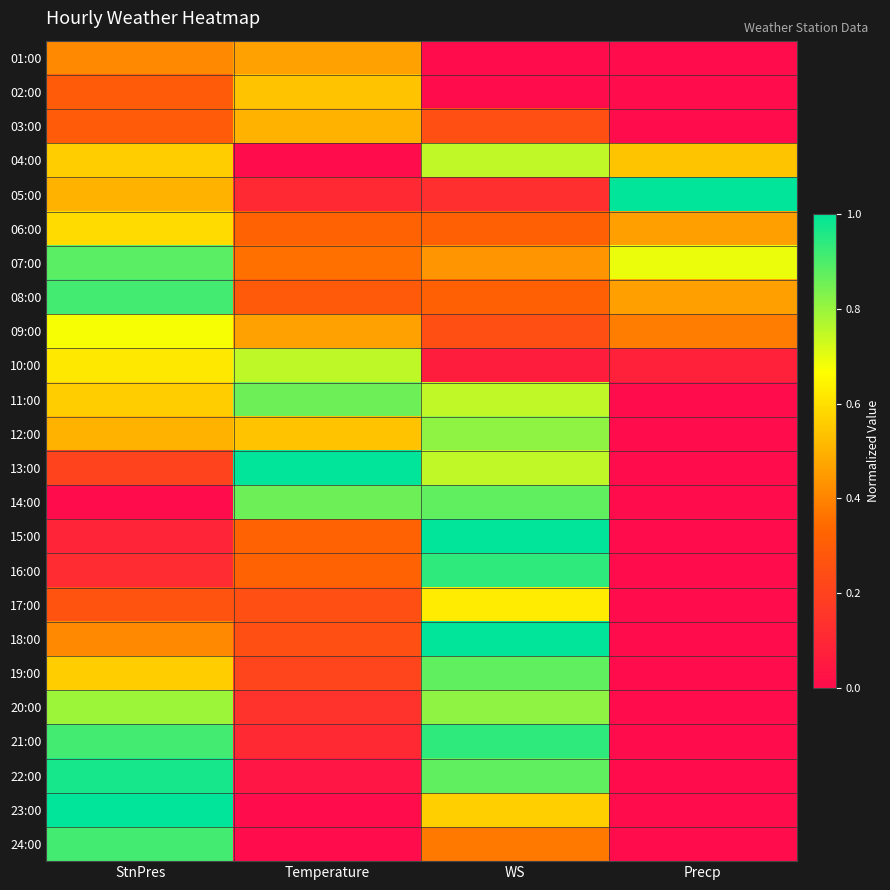

Reading right to left, list all the values displayed in this chart.

01:00: Precp=0.0	WS=0.0	Temperature=0.5	StnPres=0.4
02:00: Precp=0.0	WS=0.0	Temperature=0.5	StnPres=0.3
03:00: Precp=0.0	WS=0.2	Temperature=0.5	StnPres=0.3
04:00: Precp=0.5	WS=0.7	Temperature=0.0	StnPres=0.6
05:00: Precp=1.0	WS=0.1	Temperature=0.1	StnPres=0.5
06:00: Precp=0.5	WS=0.3	Temperature=0.3	StnPres=0.6
07:00: Precp=0.7	WS=0.4	Temperature=0.4	StnPres=0.9
08:00: Precp=0.5	WS=0.3	Temperature=0.3	StnPres=0.9
09:00: Precp=0.4	WS=0.2	Temperature=0.5	StnPres=0.7
10:00: Precp=0.1	WS=0.1	Temperature=0.8	StnPres=0.6
11:00: Precp=0.0	WS=0.7	Temperature=0.9	StnPres=0.6
12:00: Precp=0.0	WS=0.8	Temperature=0.5	StnPres=0.5
13:00: Precp=0.0	WS=0.7	Temperature=1.0	StnPres=0.2
14:00: Precp=0.0	WS=0.9	Temperature=0.9	StnPres=0.0
15:00: Precp=0.0	WS=1.0	Temperature=0.3	StnPres=0.1
16:00: Precp=0.0	WS=0.9	Temperature=0.3	StnPres=0.1
17:00: Precp=0.0	WS=0.6	Temperature=0.2	StnPres=0.3
18:00: Precp=0.0	WS=1.0	Temperature=0.2	StnPres=0.4
19:00: Precp=0.0	WS=0.9	Temperature=0.2	StnPres=0.6
20:00: Precp=0.0	WS=0.8	Temperature=0.1	StnPres=0.8
21:00: Precp=0.0	WS=0.9	Temperature=0.1	StnPres=0.9
22:00: Precp=0.0	WS=0.9	Temperature=0.0	StnPres=1.0
23:00: Precp=0.0	WS=0.6	Temperature=0.0	StnPres=1.0
24:00: Precp=0.0	WS=0.4	Temperature=0.0	StnPres=0.9